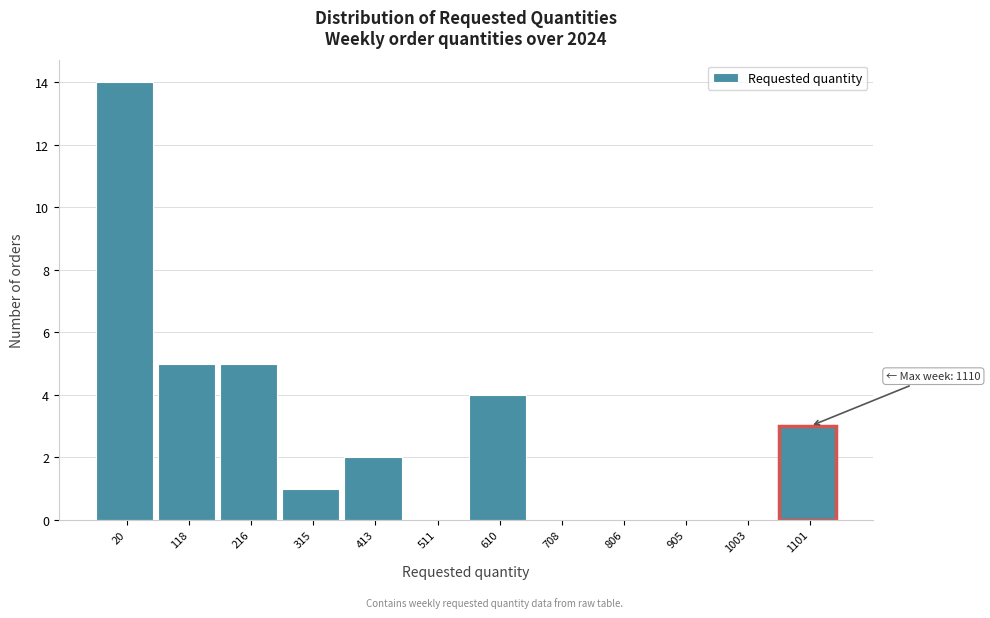

Reading left to right, extract all data points from this chart.

20=14	118=5	216=5	315=1	413=2	511=0	610=4	708=0	806=0	905=0	1003=0	1101=3